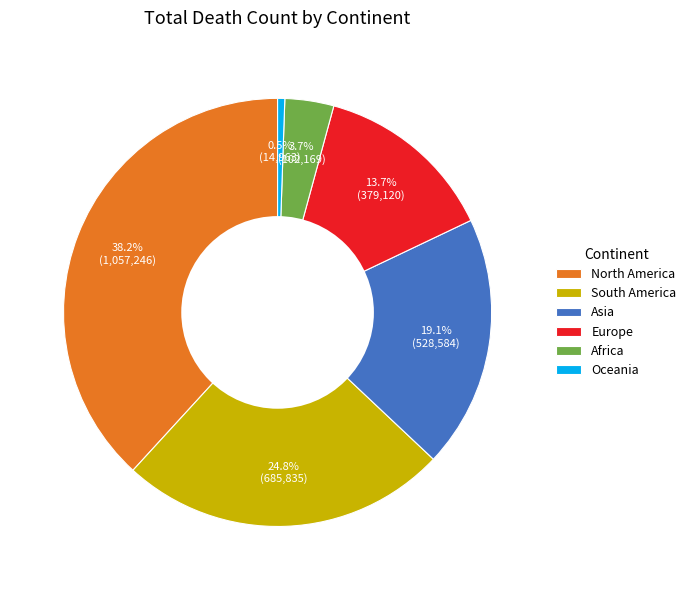

Which category has the biggest portion of the pie?

North America